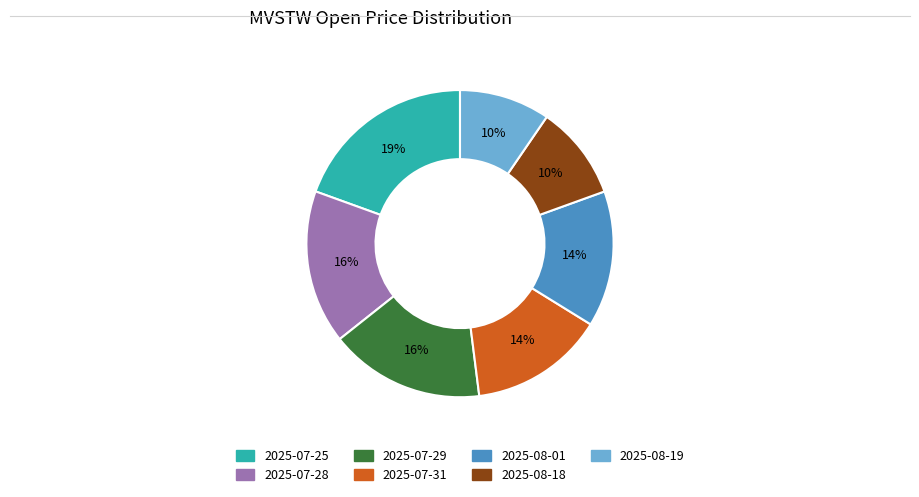

Count the number of slices in the pie.

7